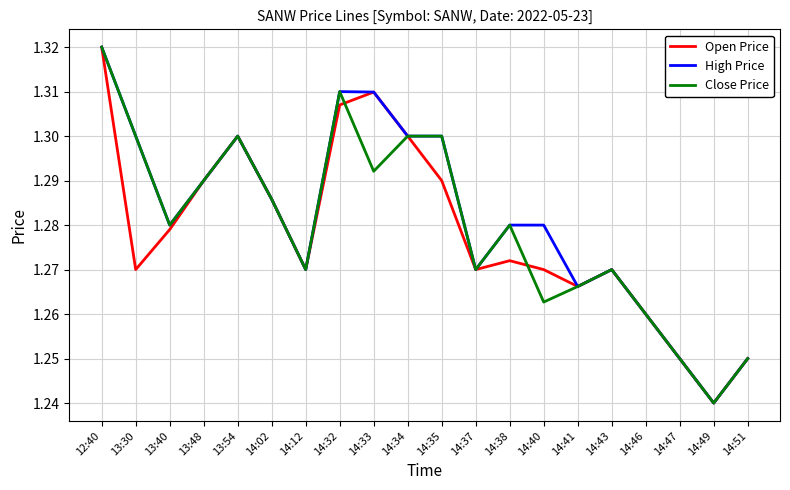

Where is Open Price nearest to the value 1?

14:49